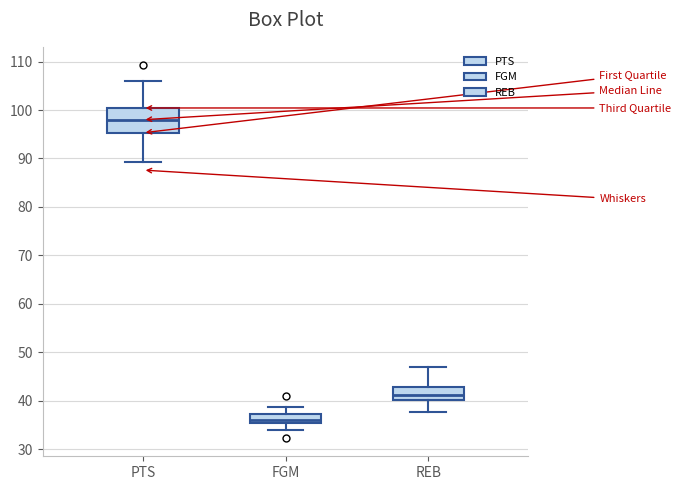

Reading left to right, transcribe this box plot: for each box, give where its median line is, the range the box spans, and where its two whiskers end, as read against the y-axis. The values are not printed on the chart, so give them approximately, as read against the axis.

PTS: median 98, box 95 to 100, whiskers 89 to 106
FGM: median 36 (just above the box's lower edge), box 36 to 37, whiskers 34 to 39
REB: median 41, box 40 to 43, whiskers 38 to 47